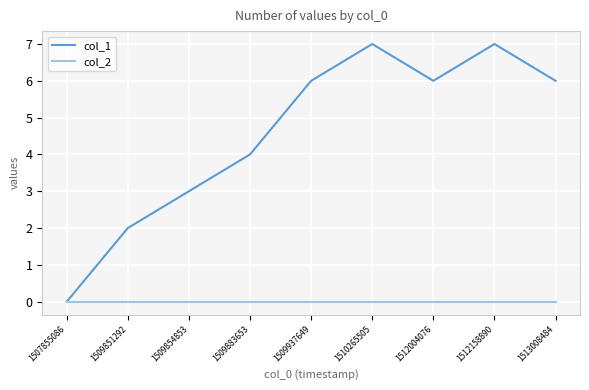

Rank the series by their maximum value, from lowest to highest.

col_2, col_1